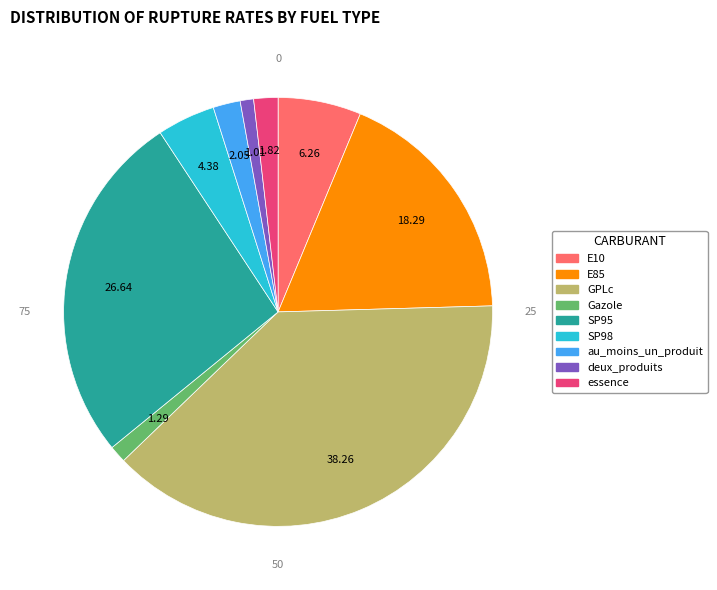

Between Gazole and SP98, which is larger?

SP98